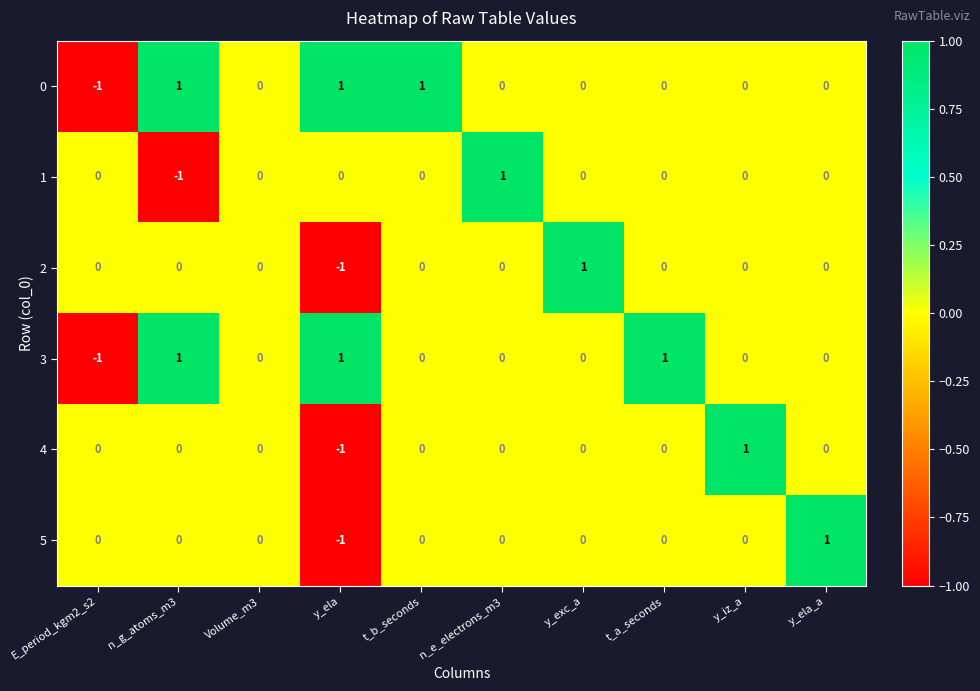

Count the number of categories in the chart.

10